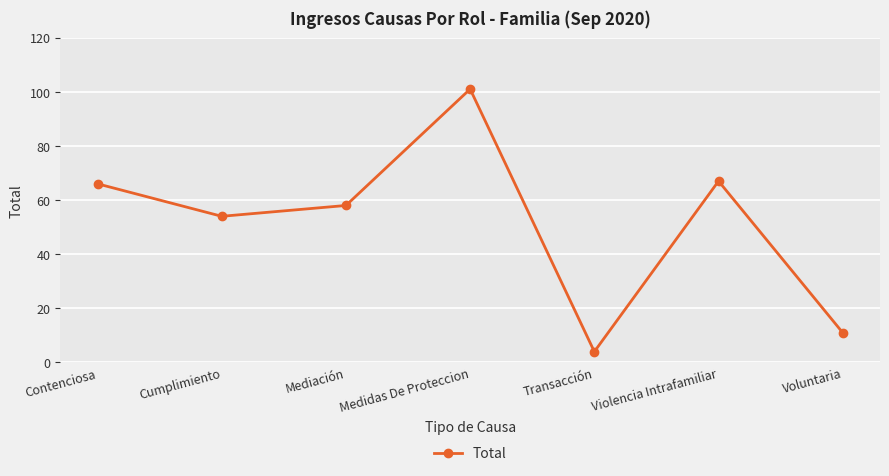

What is the label of the 6th point from the left?

Violencia Intrafamiliar